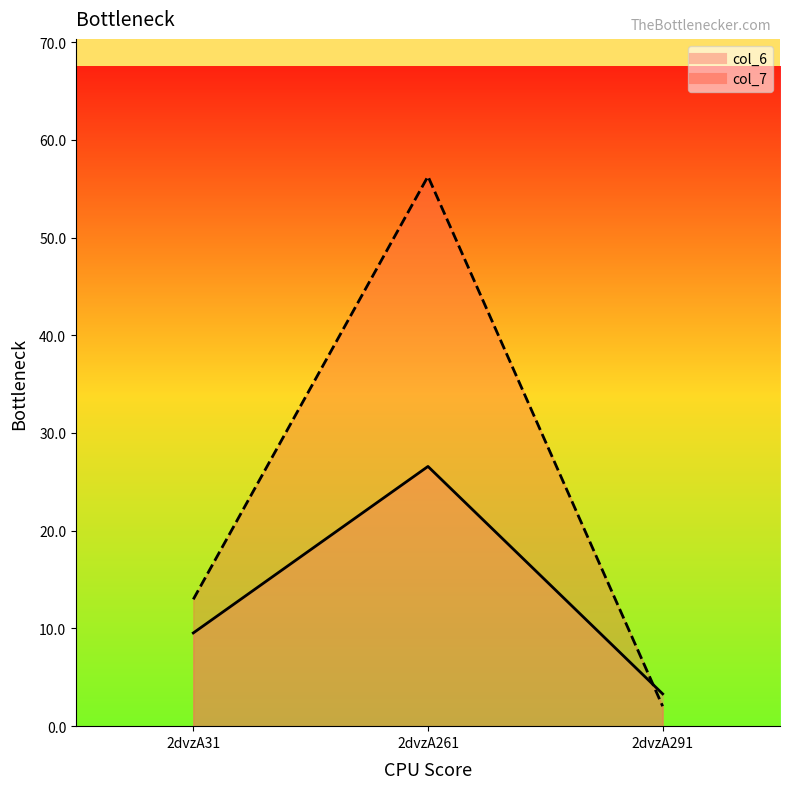

What is the difference between the col_7 values at 2dvzA291 and 2dvzA261?

54.2